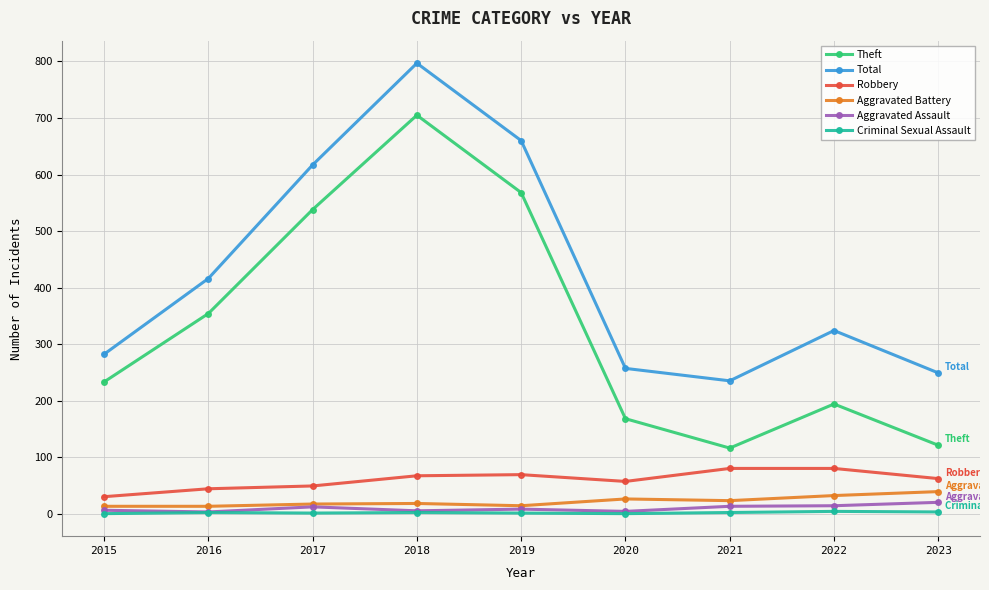

How many lines are shown in the chart?

6